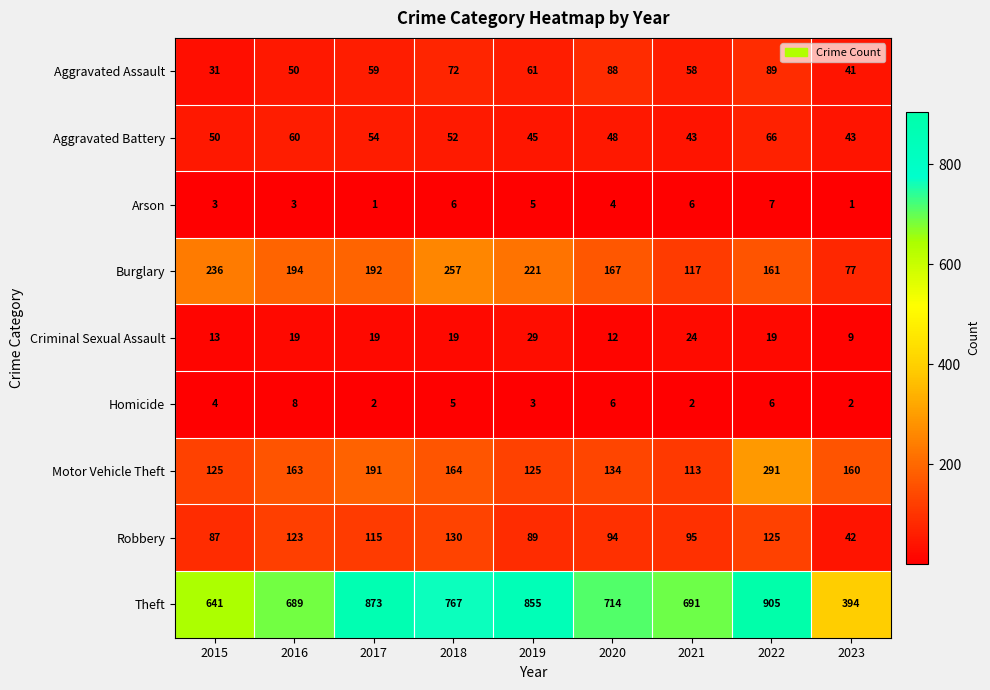

What is the highest value of the Homicide series?

8